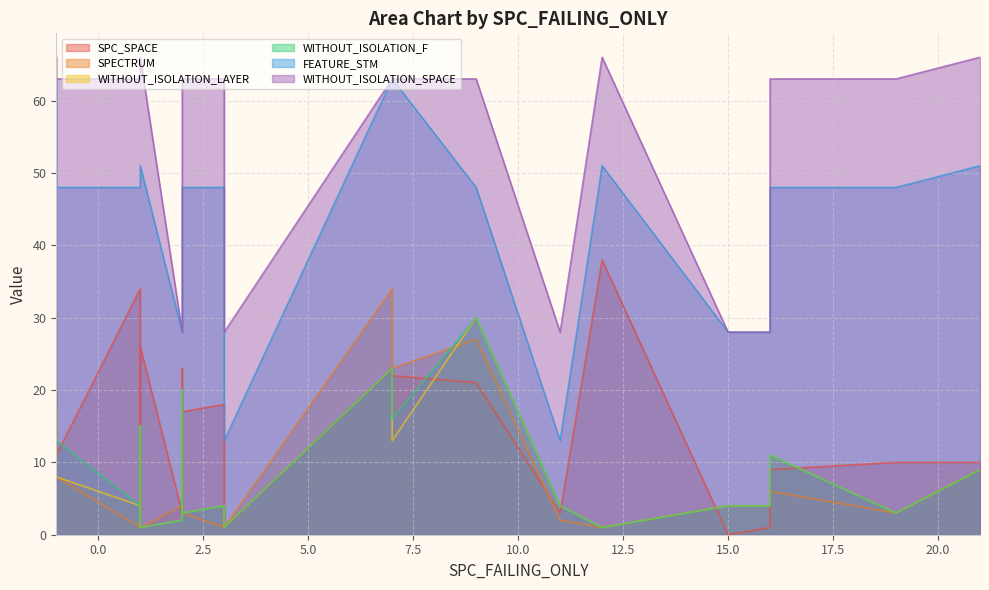

In WITHOUT_ISOLATION_F, how many points are lower than both neighbors (excluding endpoints)?

8